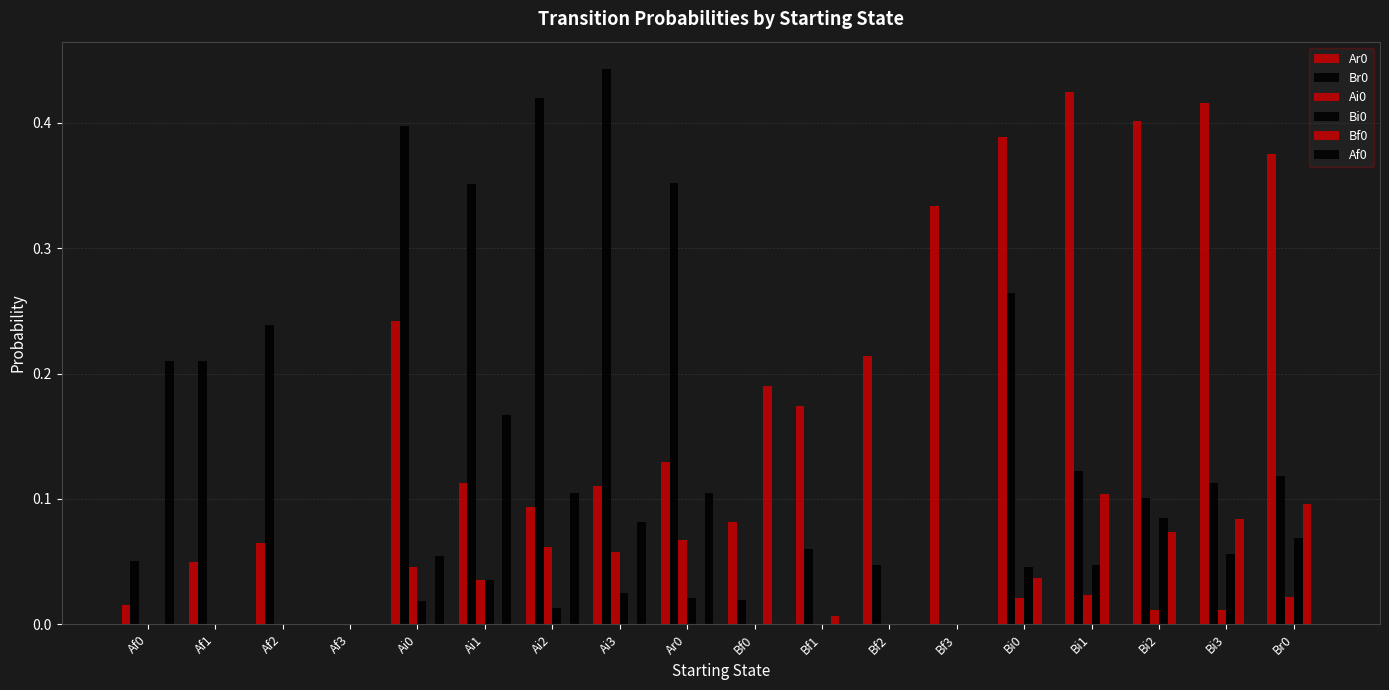

What is the label of the 4th bar from the left?

Af3